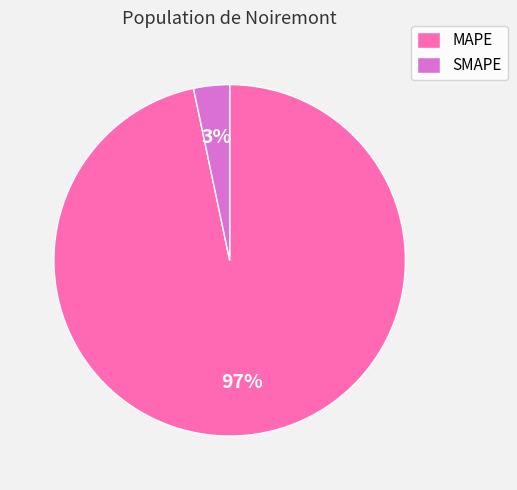

What percentage is the MAPE slice, to the nearest percent?

97%